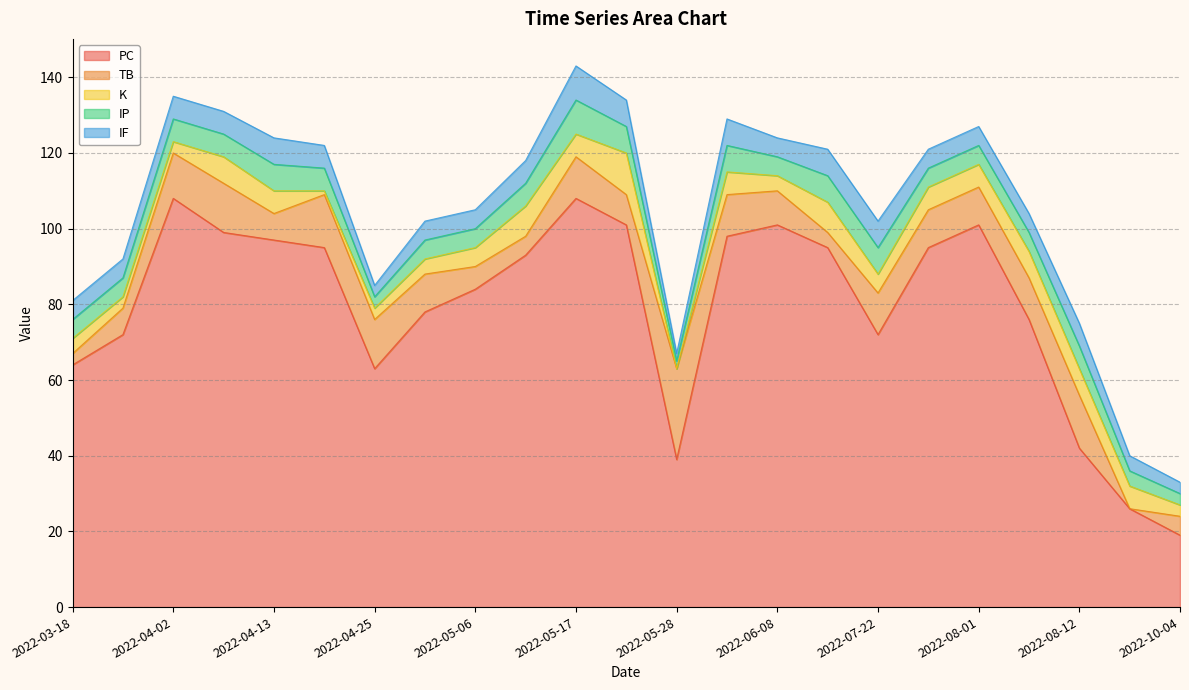

True or false: IF and K cross at least once.

True